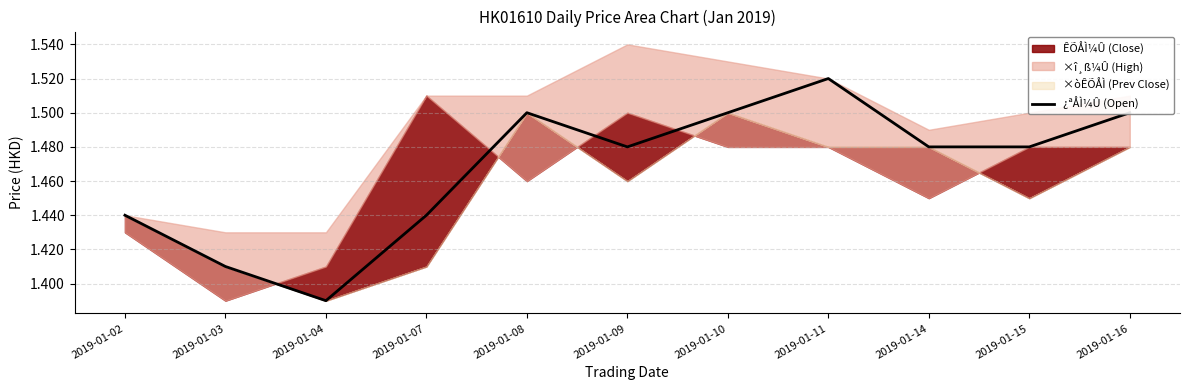

What is the sum of the values at 2019-01-07 and 2019-01-08?

2.9